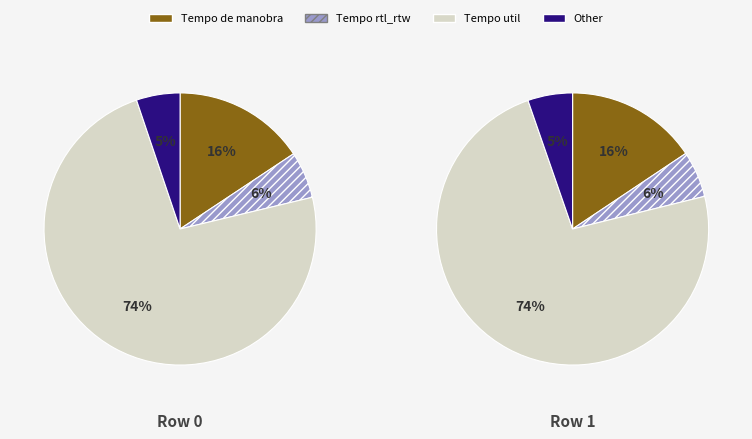

Is the sum of 0 and 1 greater than half?

Yes